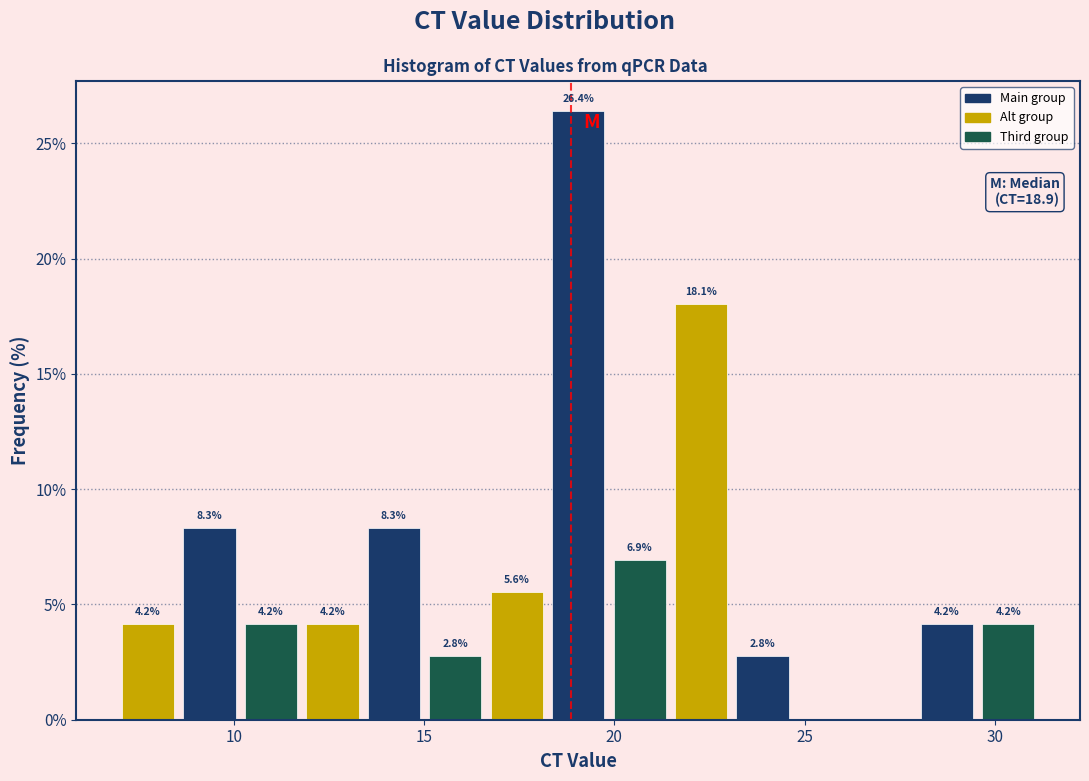

Read against the x-axis, roughly where is the centre of the tallest bar?

19.0